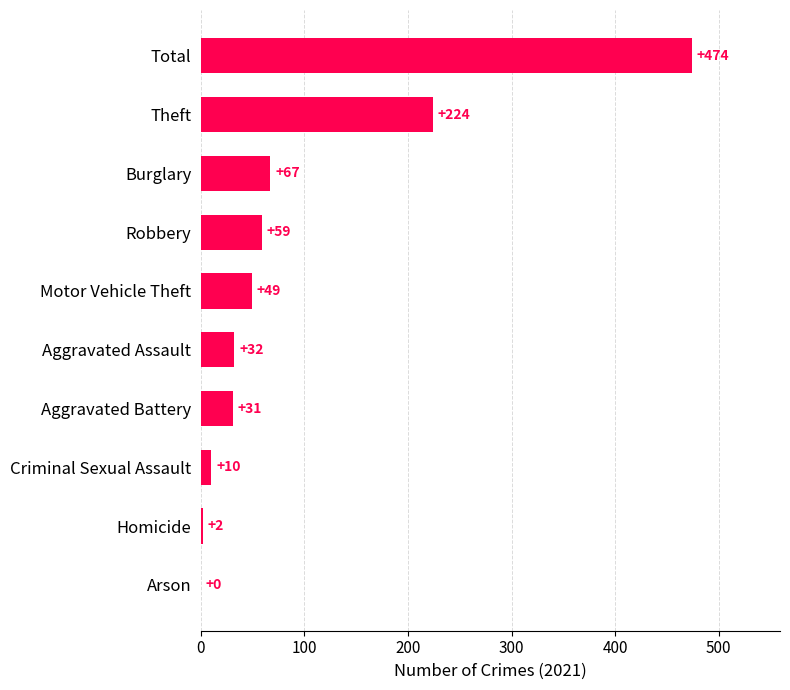

What is the change in value from Theft to Total?

+250